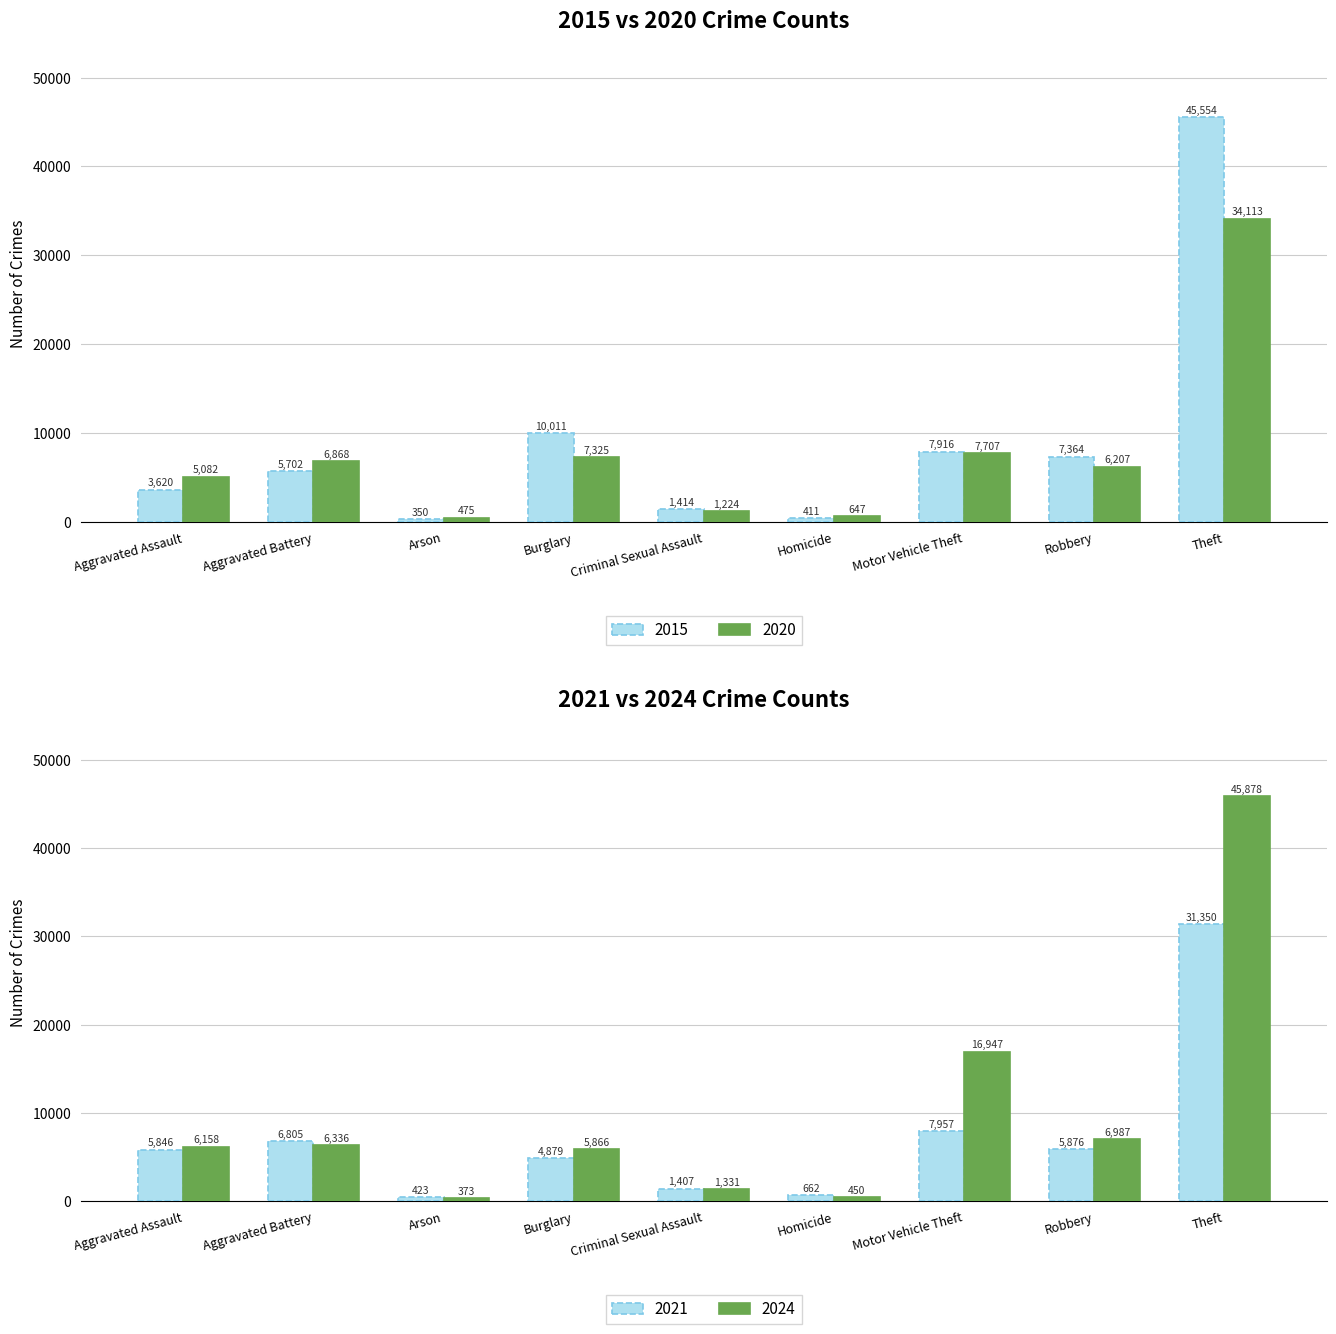

What is the label of the 4th bar from the left?

Burglary